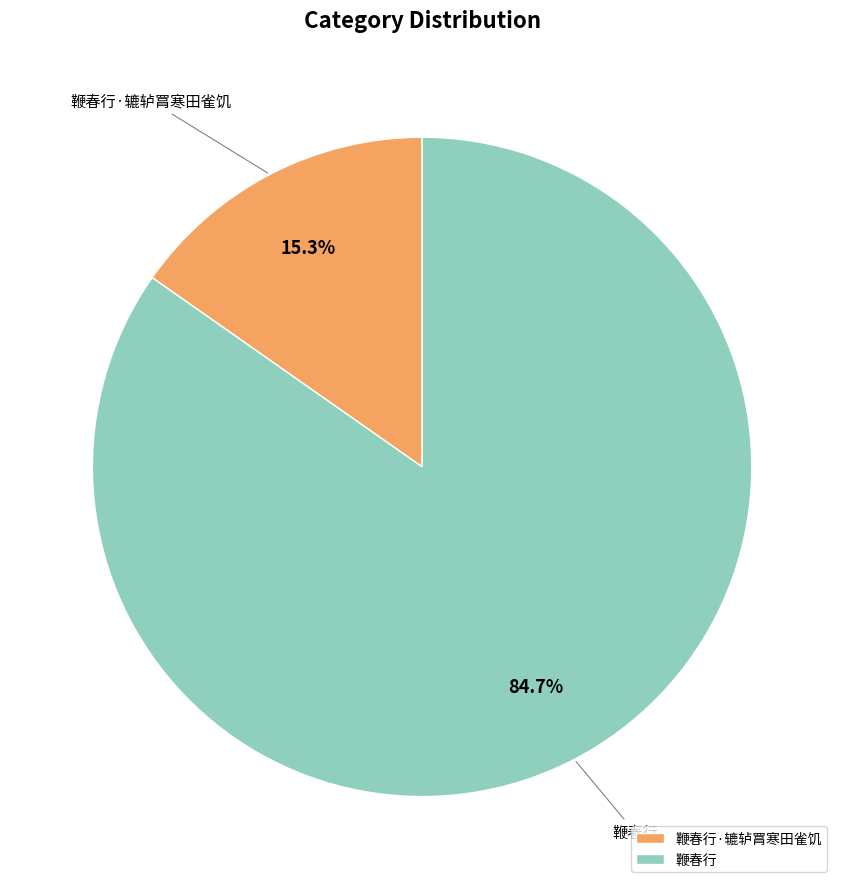

Is there a majority slice in this chart?

Yes